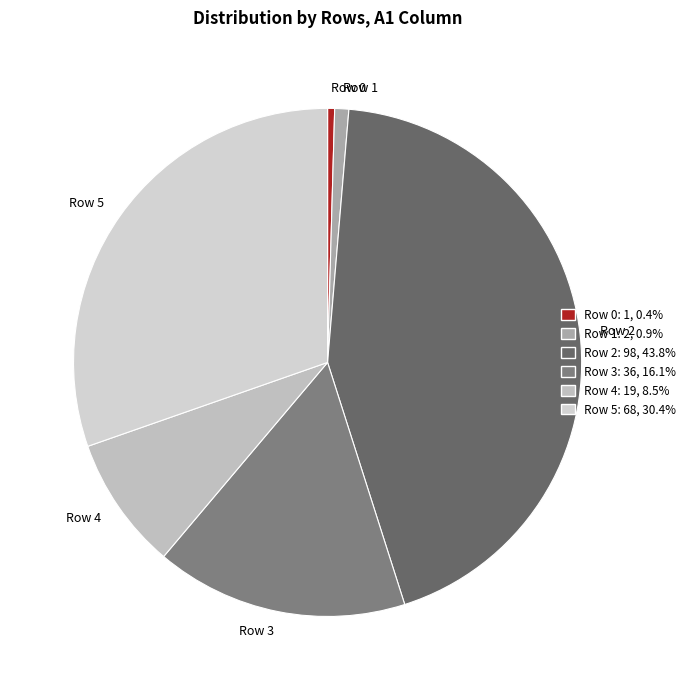

What is the largest slice in the pie chart?

Row 2